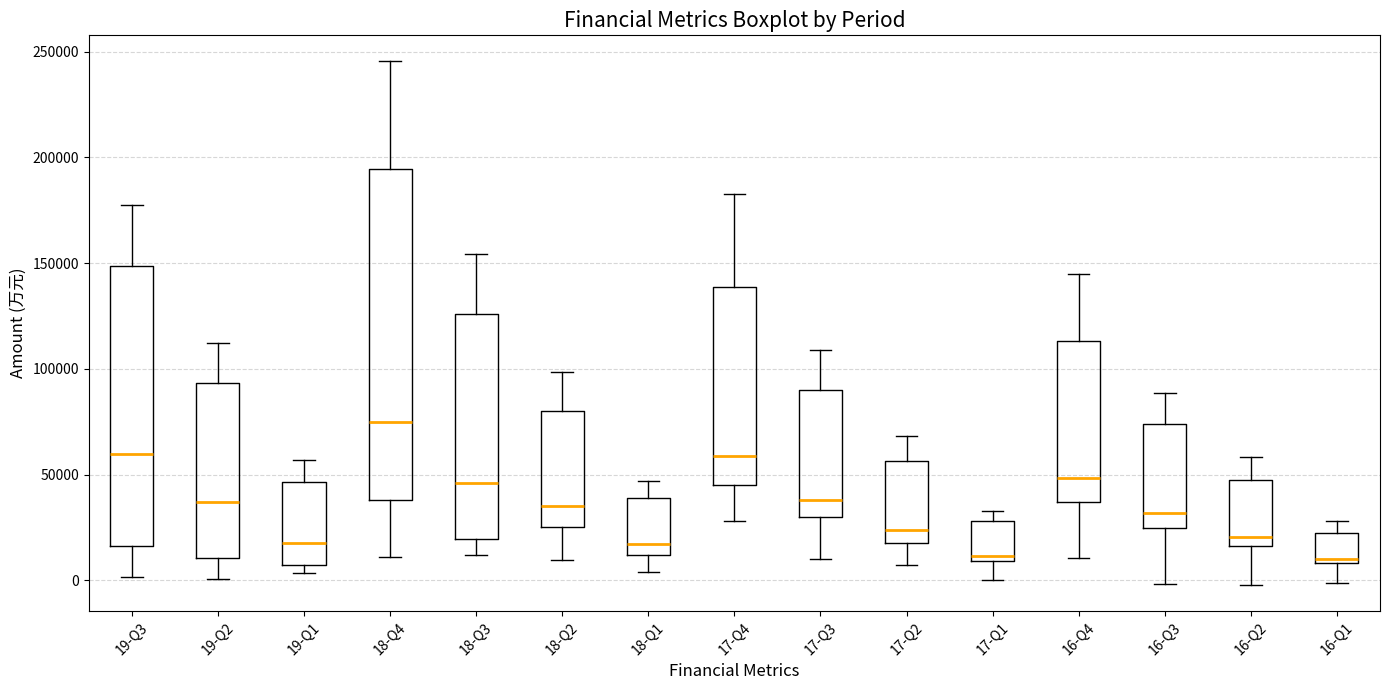

Where does the median line of the box for 16-Q2 sit on the y-axis? The values are not printed on the chart, so give them approximately, as read against the axis.

20000